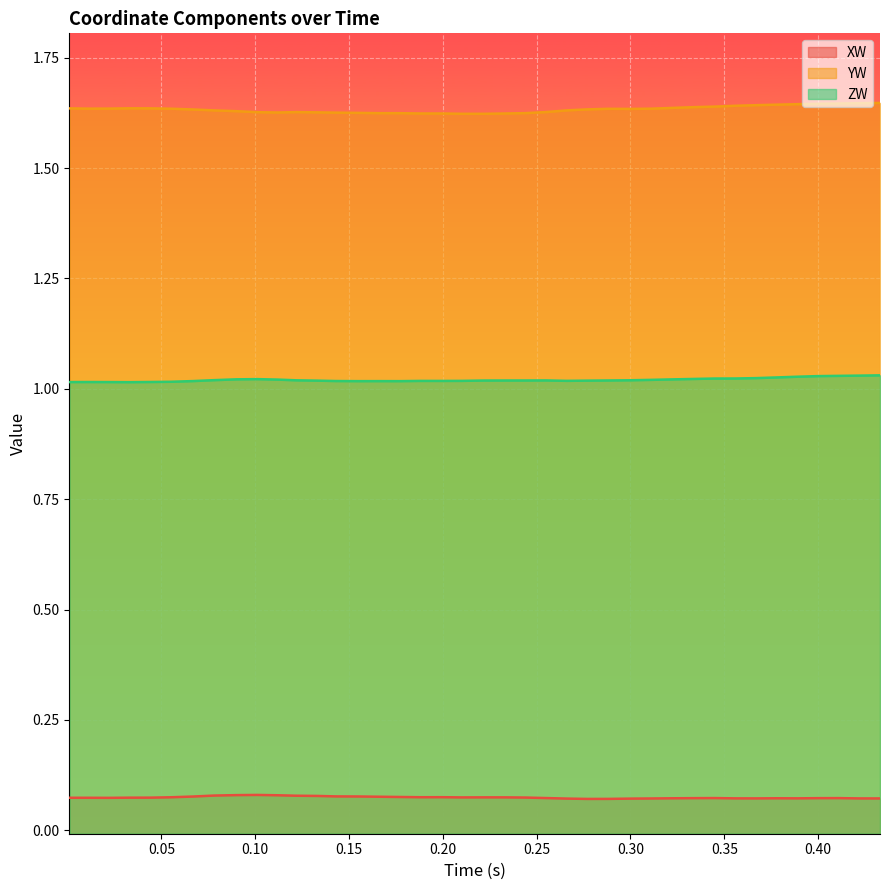

Does the chart display data point markers on the line(s)?

No